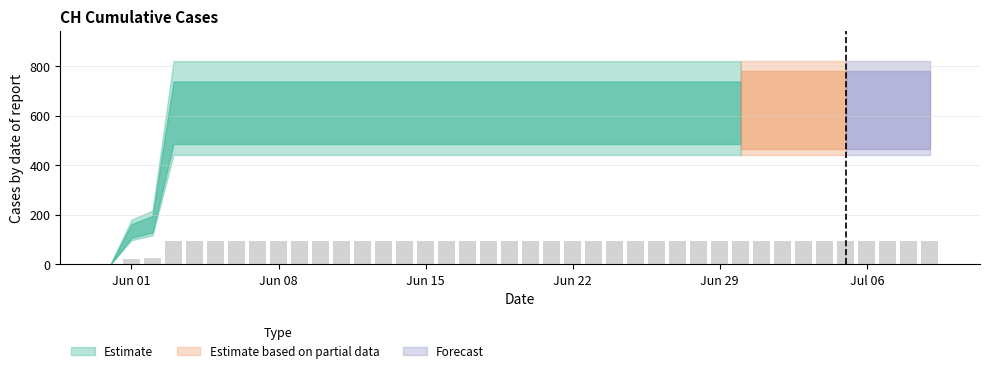

Count the number of data series in this chart.

1